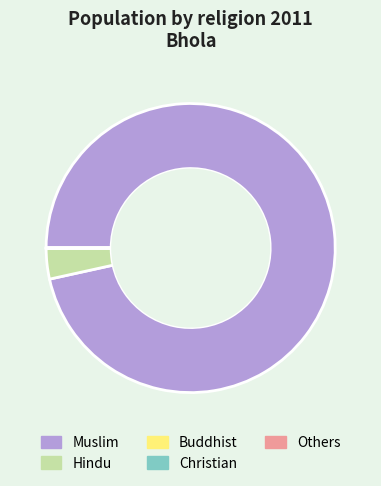

Is Muslim the majority of the pie?

Yes